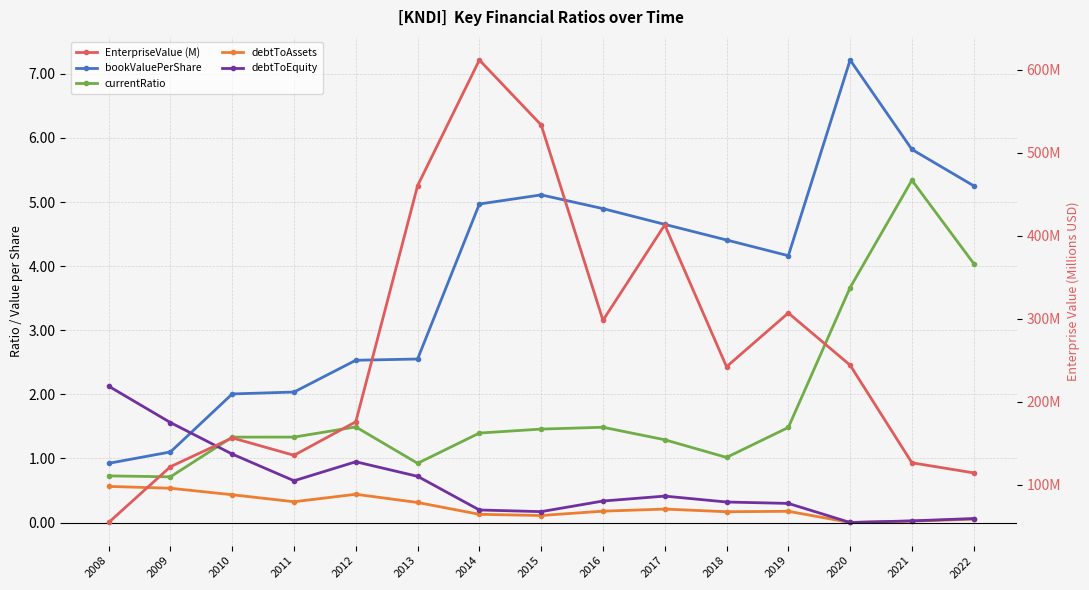

True or false: currentRatio and bookValuePerShare intersect in this chart.

False